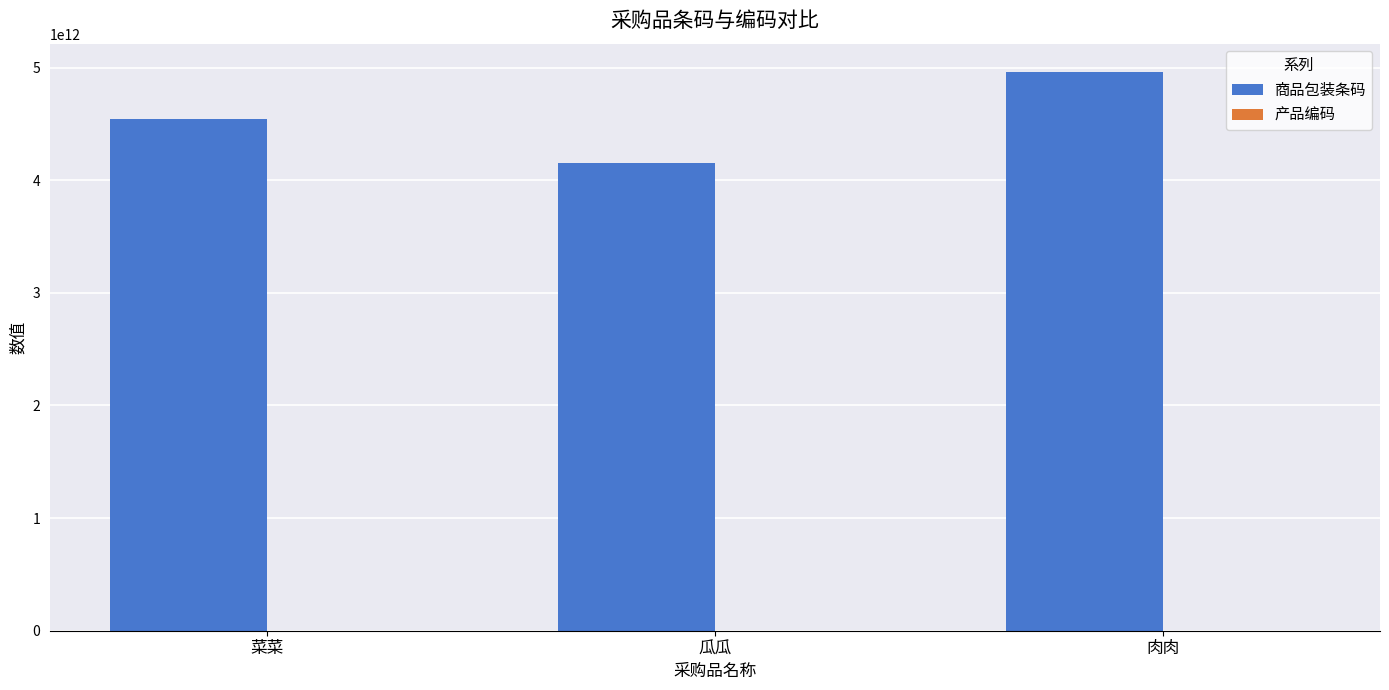

Is it true that 商品包装条码 equals 7756155283183 at 菜菜?

False